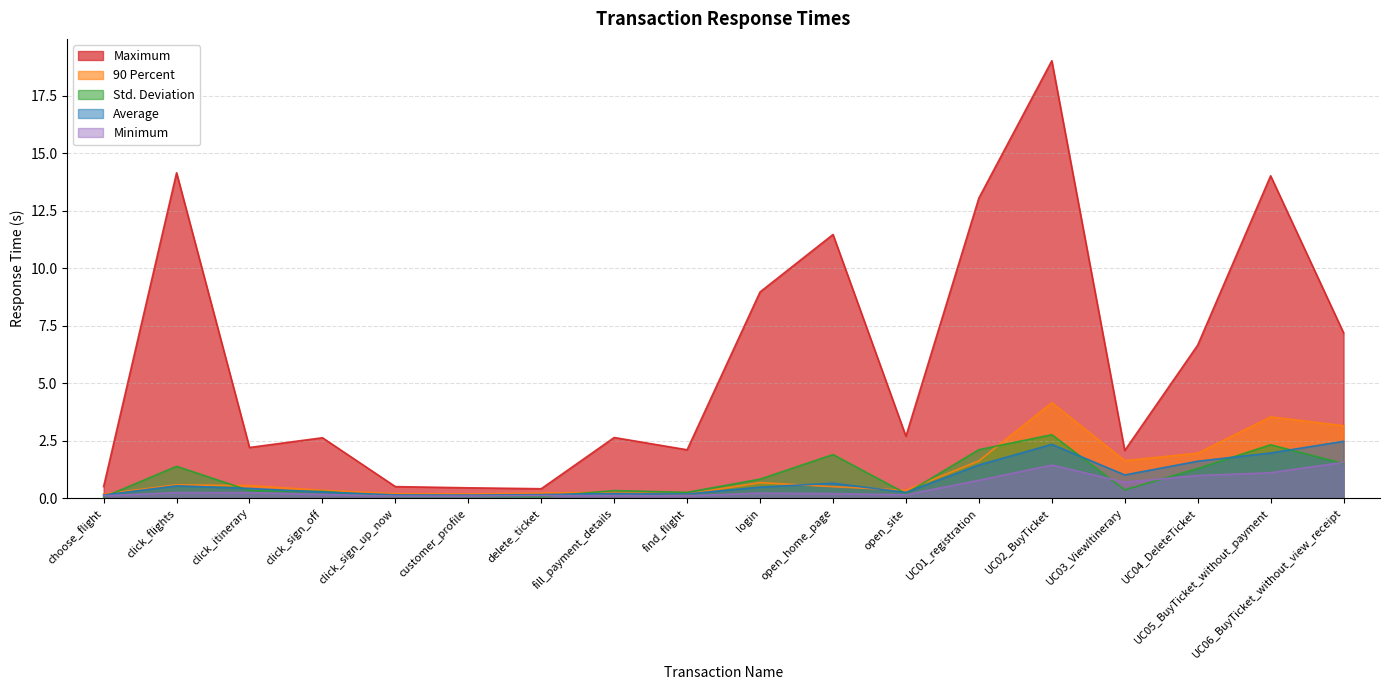

Does the chart display data point markers on the line(s)?

No